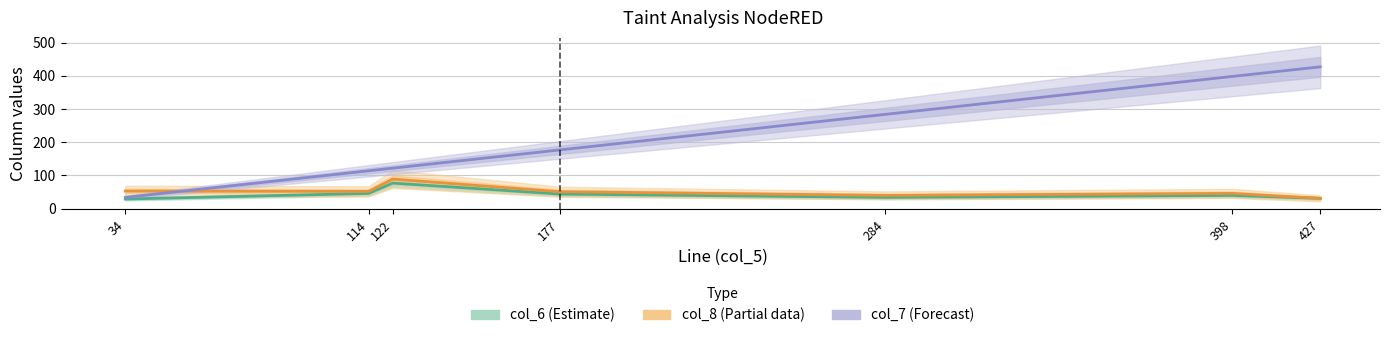

What is the minimum value for col_7 (Forecast)?

34